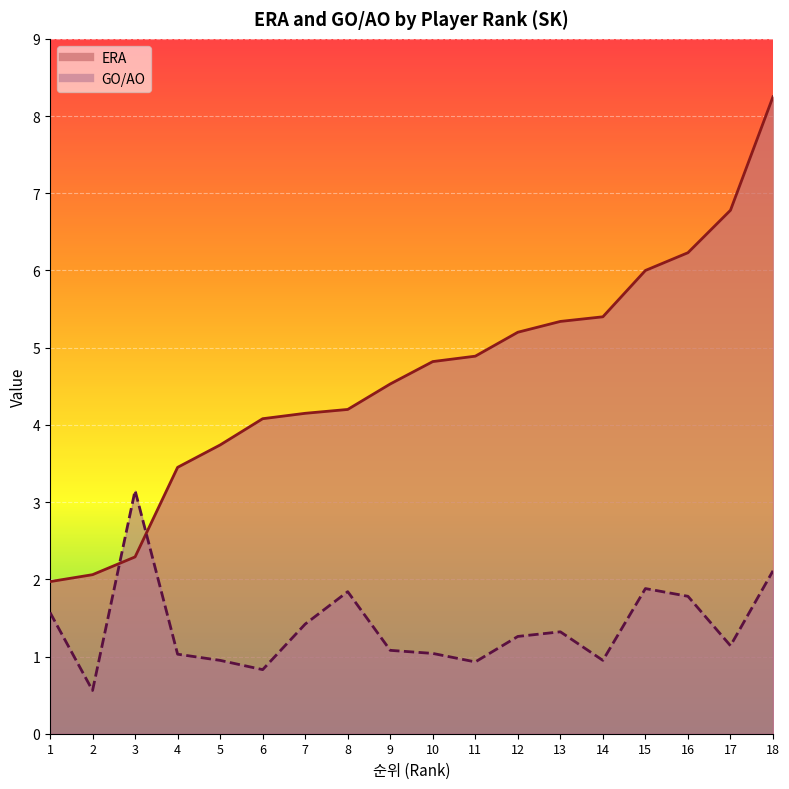

Rank the series by their maximum value, from lowest to highest.

GO/AO, ERA